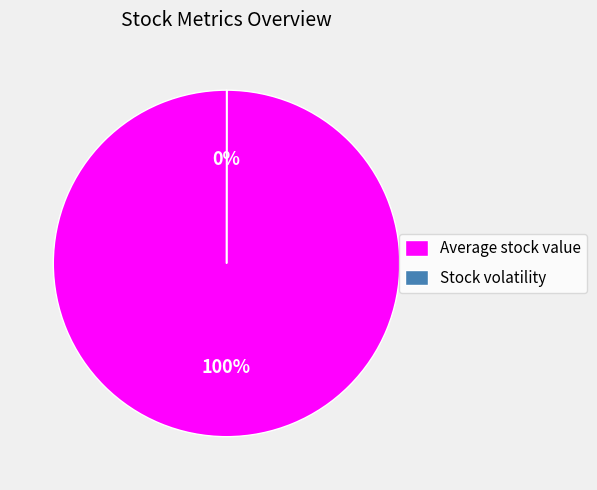

Which category has the biggest portion of the pie?

Average stock value